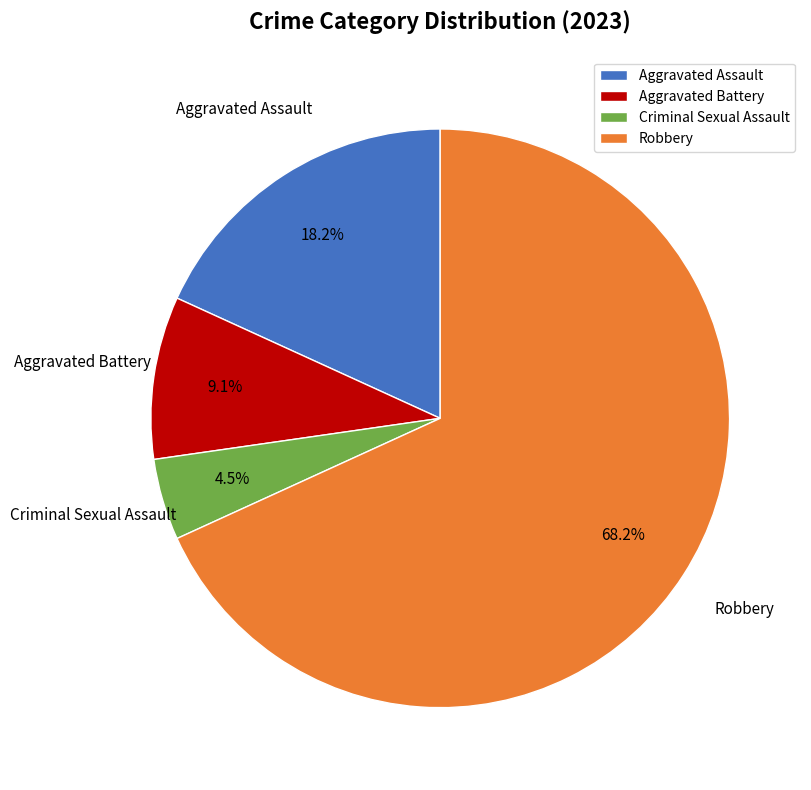

True or false: Robbery accounts for 79% of the total.

False